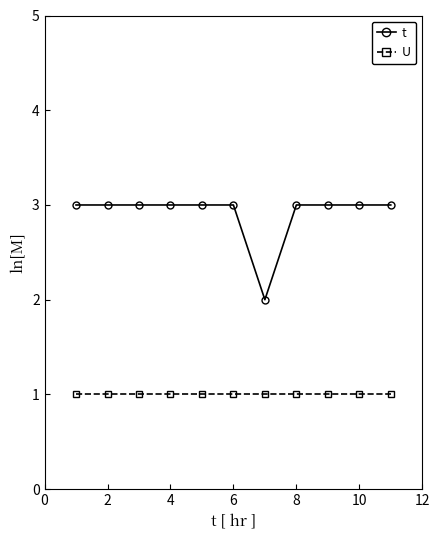

True or false: U and t intersect in this chart.

False